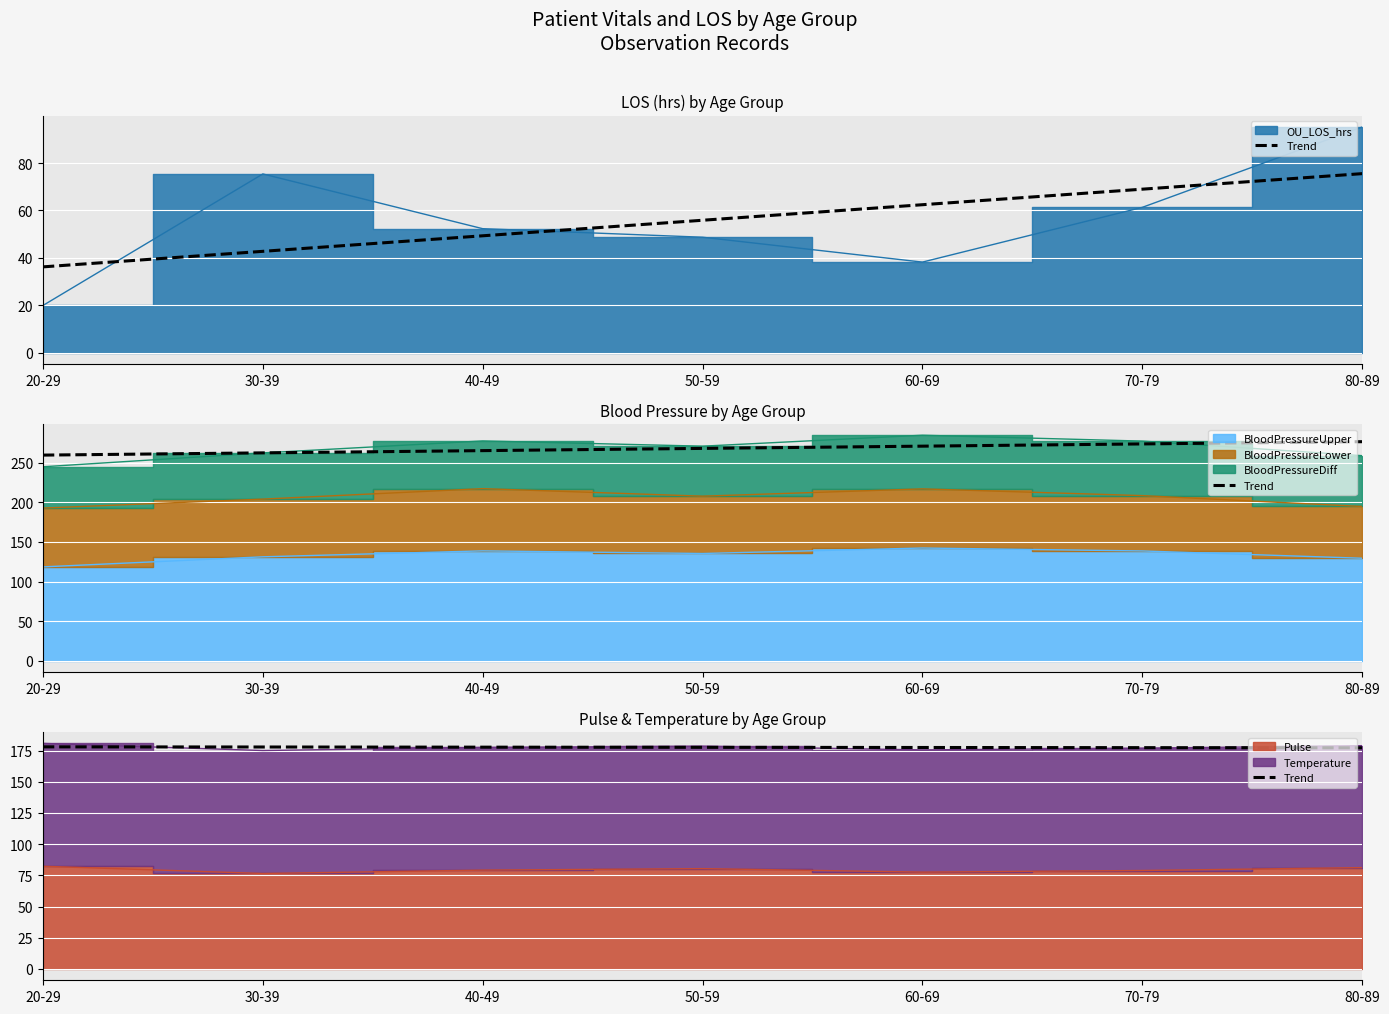

Reading right to left, extract all data points from this chart.

177.2	177.3	177.4	177.6	177.7	177.8	178.0